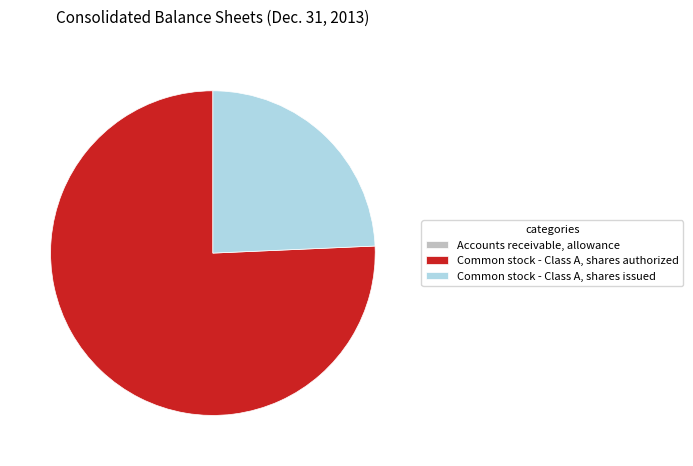

Does Common stock - Class A, shares authorized represent more than half of the total?

Yes